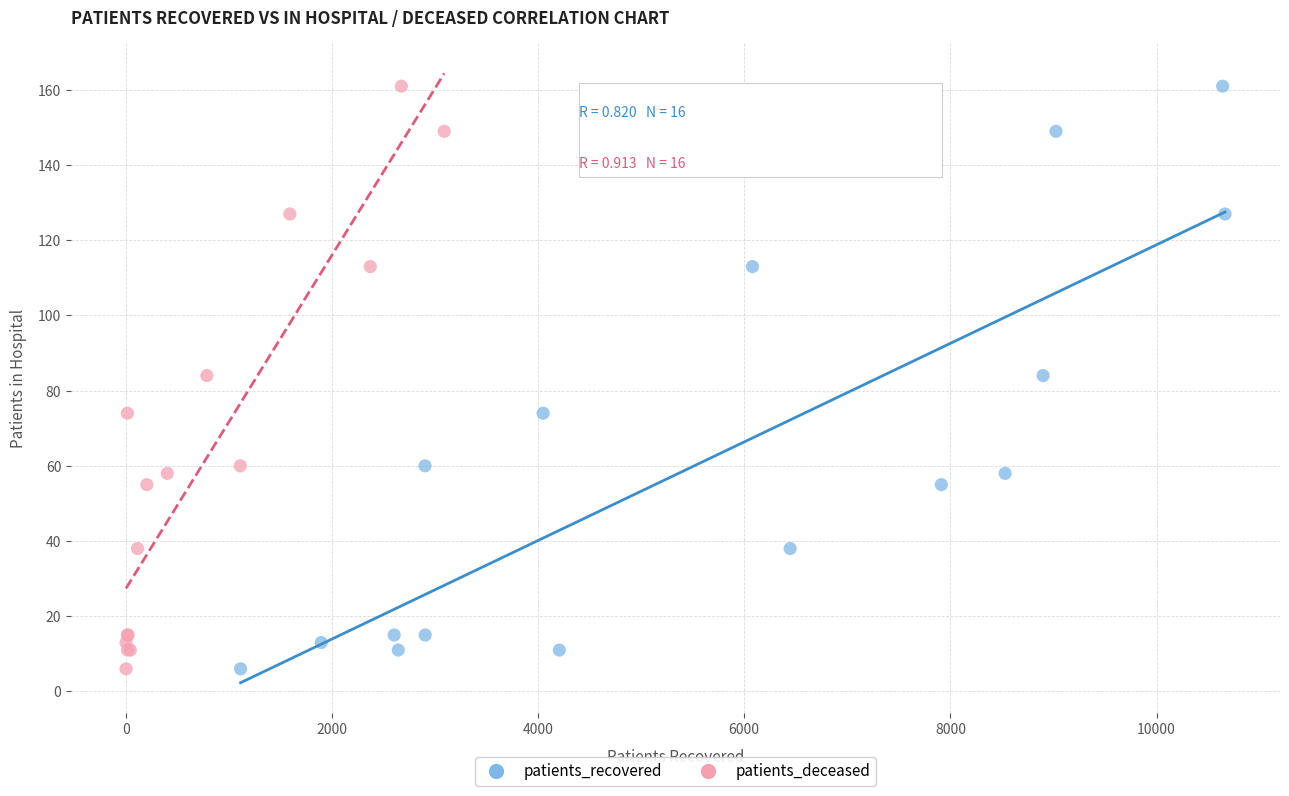

What are all the series names shown in the legend?

patients_recovered, patients_deceased